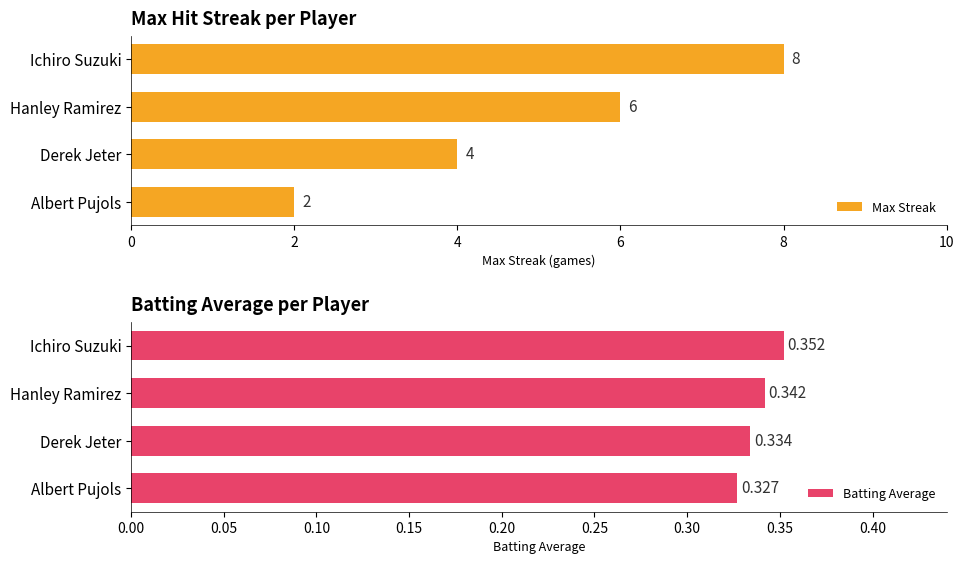

At which label is Batting Average closest to 0?

Albert Pujols